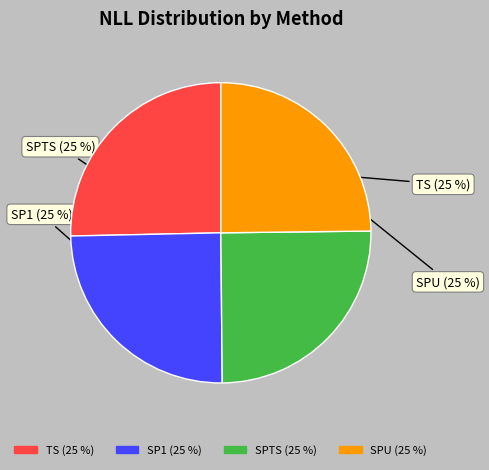

Does SPU account for over 50% of the chart?

No